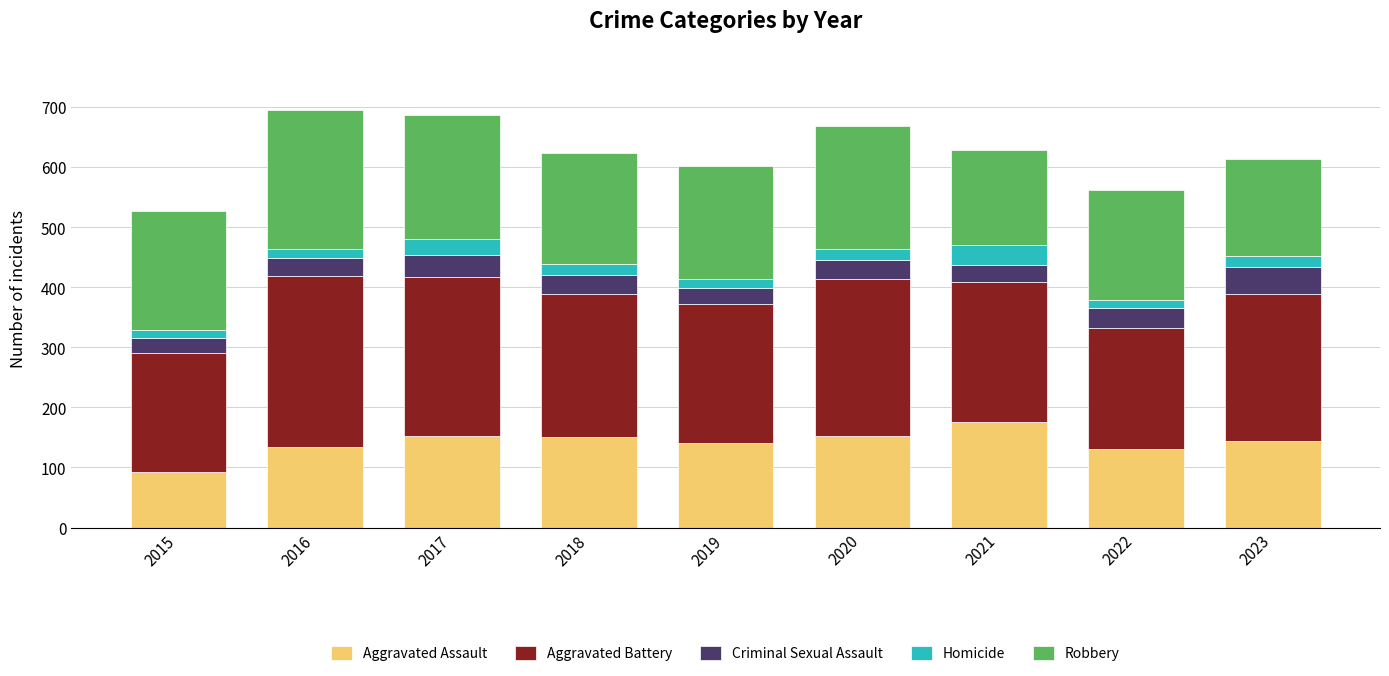

Which category has the lowest value in the Aggravated Assault series?

2015